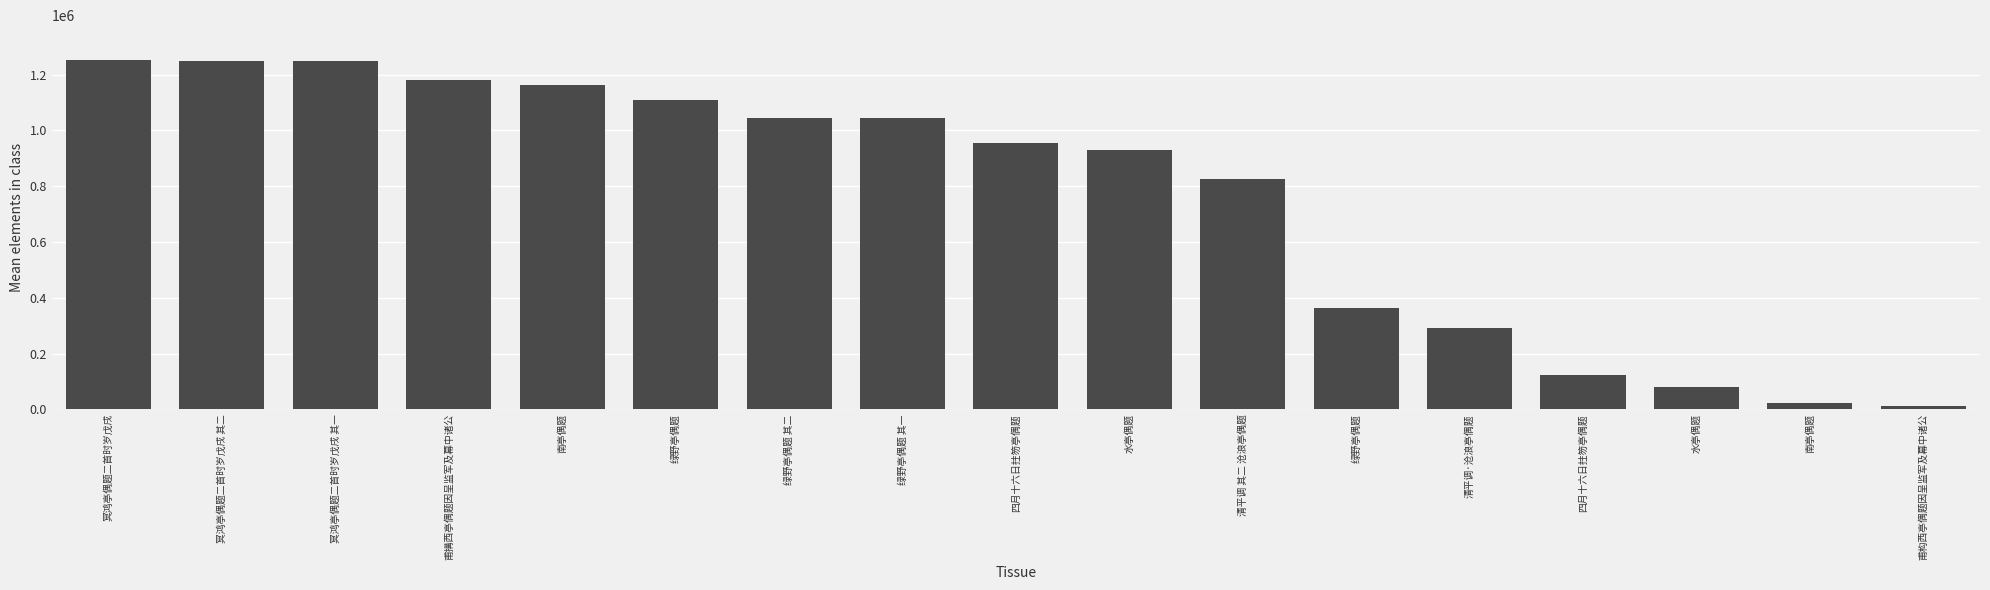

At which category does the chart reach its peak across all series?

冥鸿亭偶题二首时岁戊戌